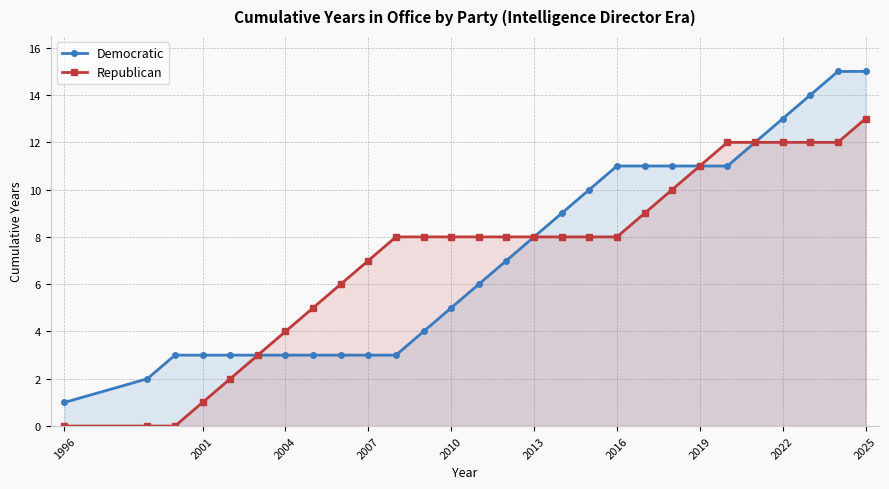

The value of Republican at 2013 is 8. True or false?

True